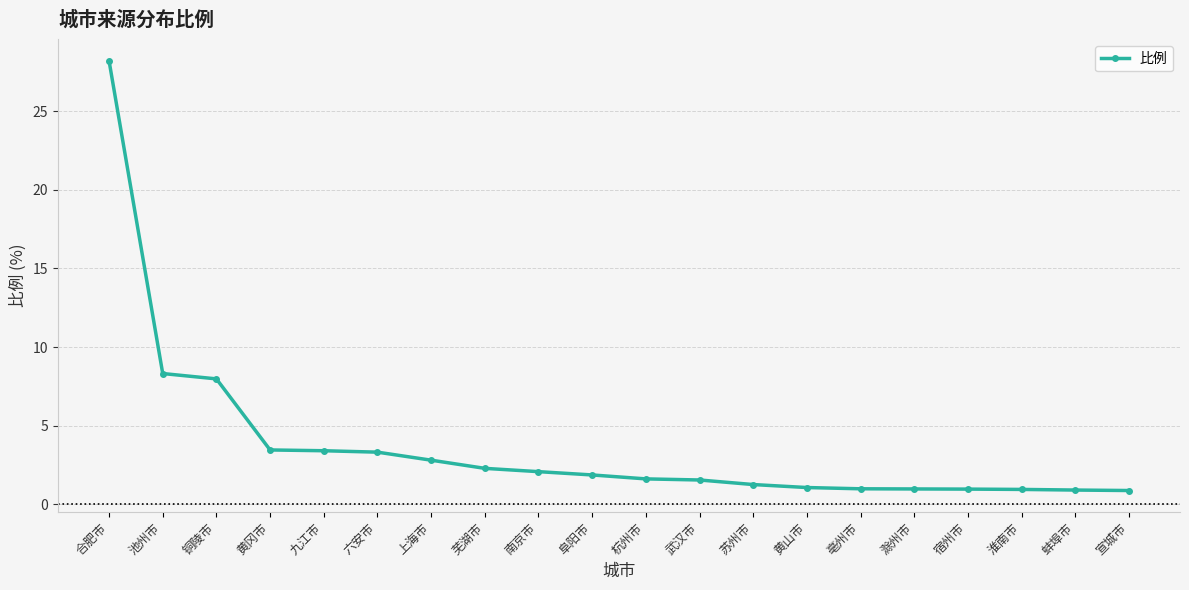

What is the value of the 12th point from the left?

1.6